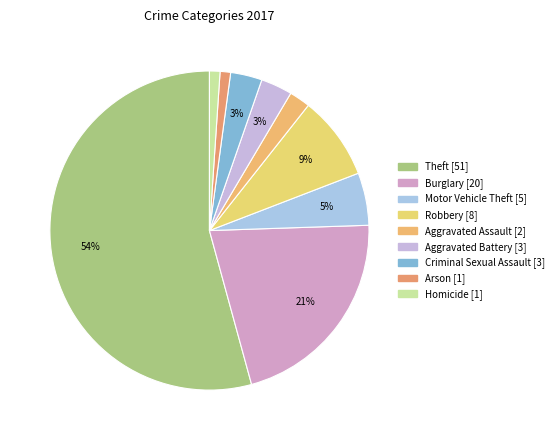

How many slices are in this pie chart?

9